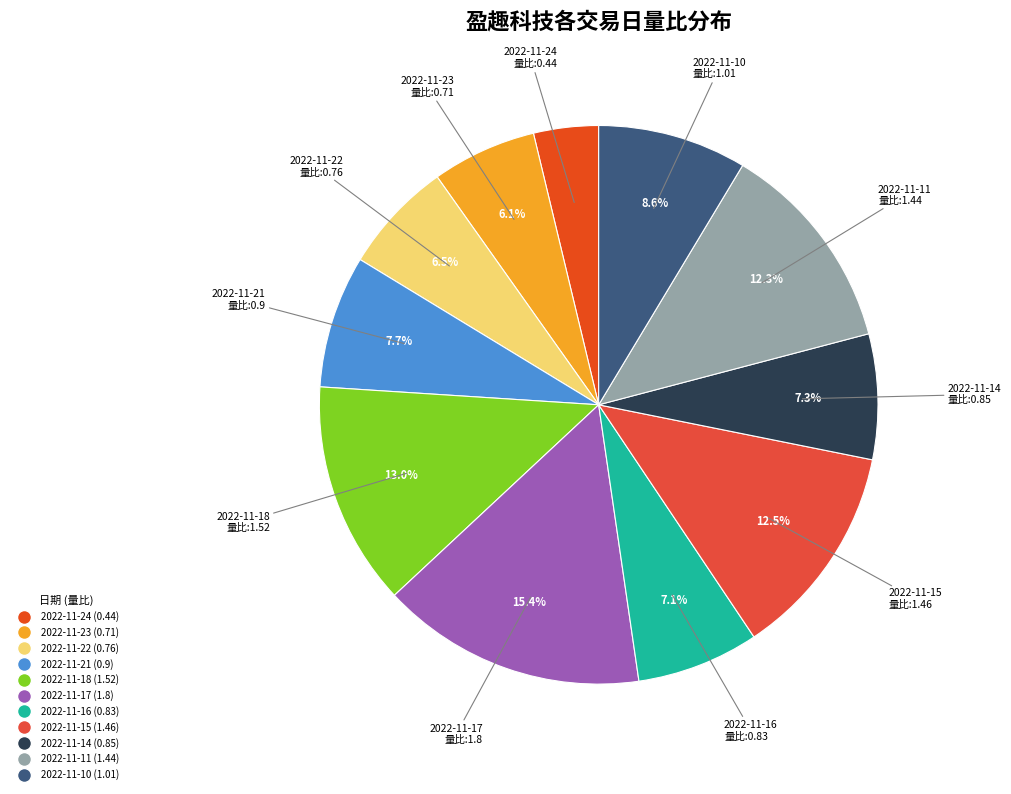

What is the smallest slice in the pie chart?

2022-11-24